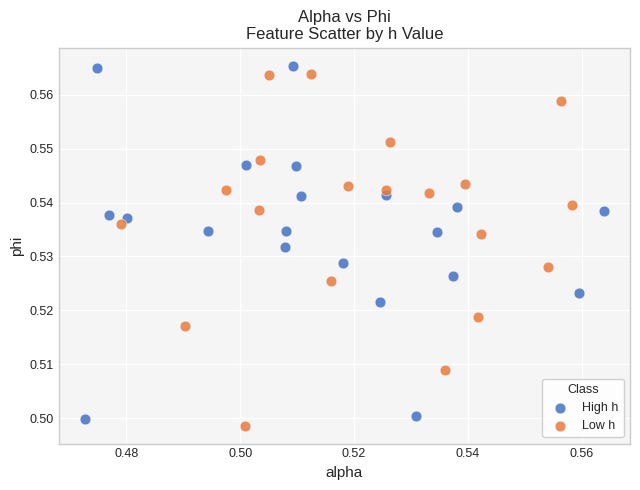

Which series contains the highest Y value?

High h